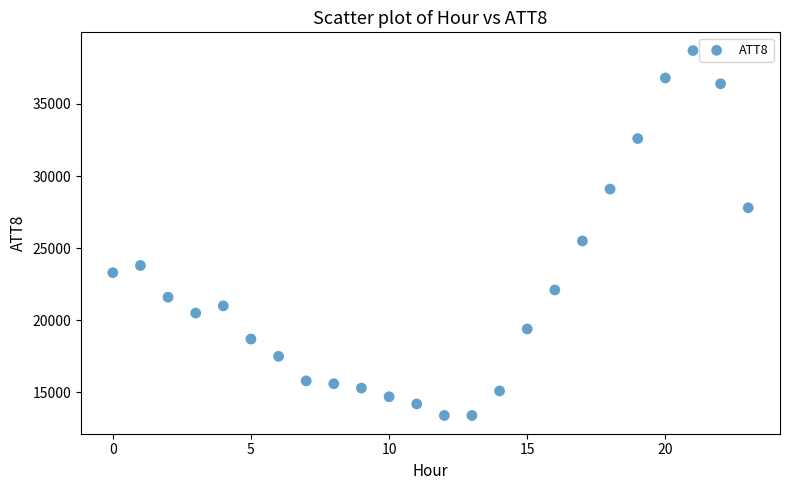

What is the range of Y values (max minus min)?

25300